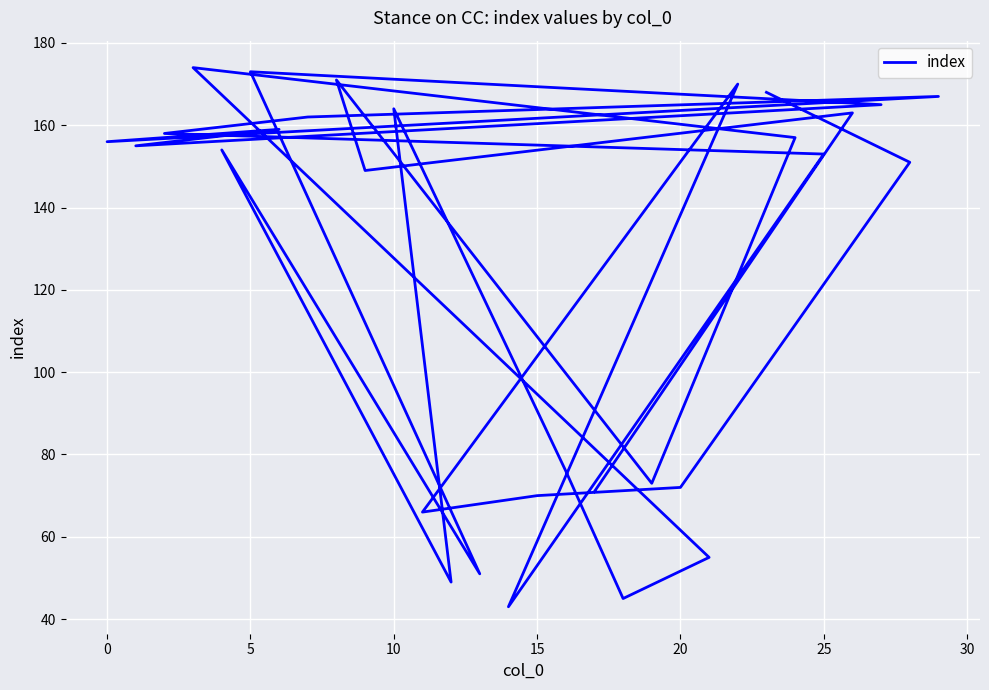

How many lines are shown in the chart?

1